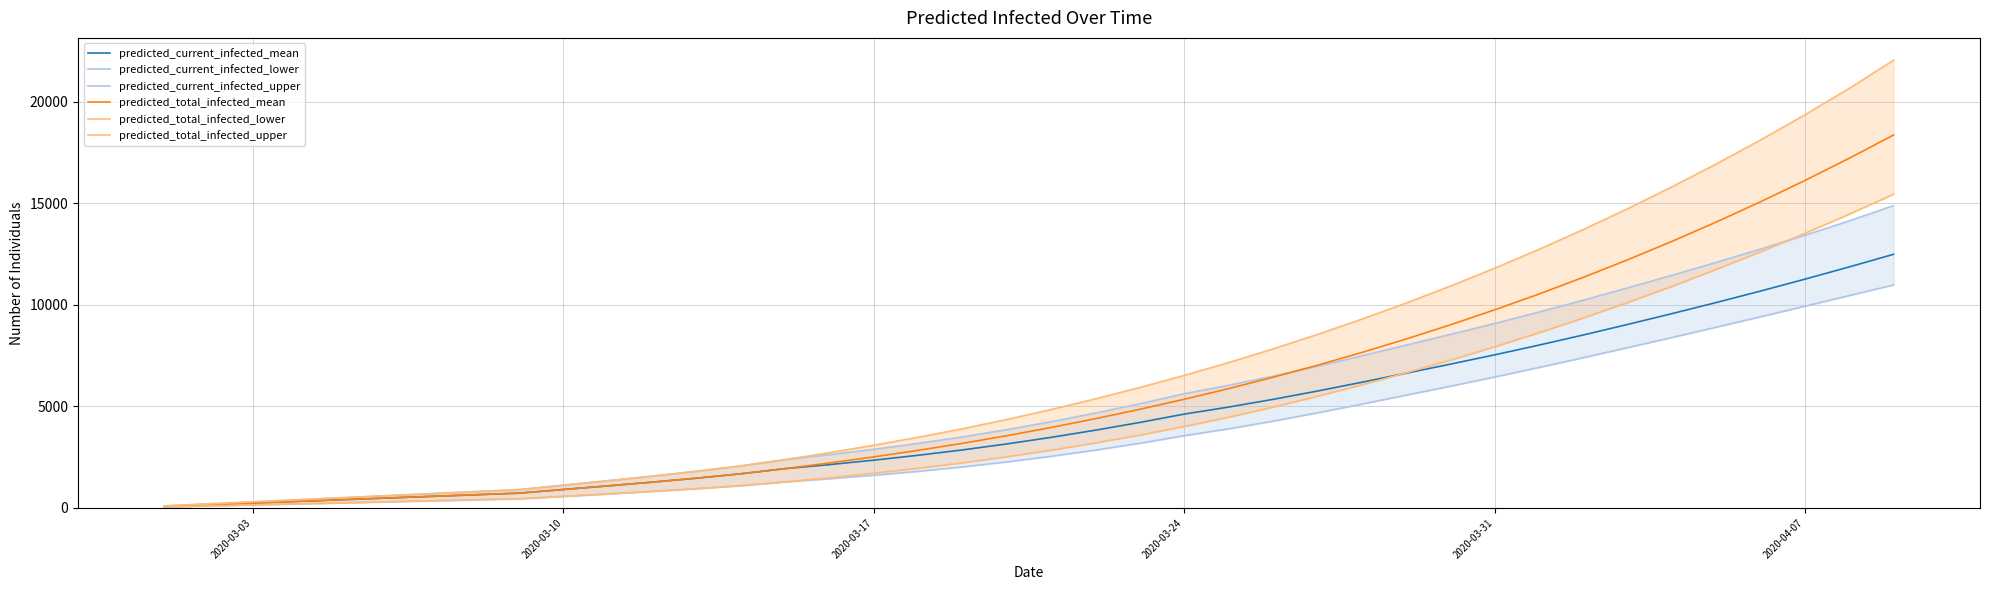

Reading left to right, what are all the values shown in this chart?

predicted_current_infected_mean: 81	162	243	324	405	486	567	648	729	908	1086	1269	1464	1681	1934	2132	2351	2592	2856	3150	3474	3827	4207	4618	4963	5342	5750	6182	6627	7074	7533	8012	8511	9029	9561	10108	10673	11258	11861	12482
predicted_current_infected_lower: 50	100	150	200	250	300	350	400	450	569	689	813	946	1098	1280	1435	1608	1801	2018	2264	2541	2847	3184	3555	3892	4269	4677	5106	5547	5989	6442	6910	7393	7887	8387	8894	9407	9927	10451	10974
predicted_current_infected_upper: 100	200	300	400	500	600	700	800	900	1120	1339	1564	1803	2069	2378	2620	2885	3177	3497	3853	4244	4669	5128	5621	6033	6484	6970	7483	8010	8537	9076	9639	10222	10827	11447	12084	12740	13419	14126	14881
predicted_total_infected_mean: 81	162	243	324	405	486	567	648	729	908	1086	1269	1464	1681	1934	2213	2513	2835	3180	3555	3960	4393	4855	5347	5871	6428	7019	7646	8308	9008	9747	10525	11346	12209	13116	14068	15067	16113	17208	18353
predicted_total_infected_lower: 50	100	150	200	250	300	350	400	450	569	689	813	946	1098	1280	1485	1708	1951	2218	2514	2841	3197	3584	4005	4462	4959	5491	6053	6645	7270	7927	8619	9345	10105	10902	11735	12605	13512	14456	15437
predicted_total_infected_upper: 100	200	300	400	500	600	700	800	900	1120	1339	1564	1803	2069	2378	2720	3085	3477	3897	4353	4844	5369	5928	6521	7153	7823	8534	9285	10078	10914	11796	12723	13699	14724	15799	16927	18109	19346	20646	22033